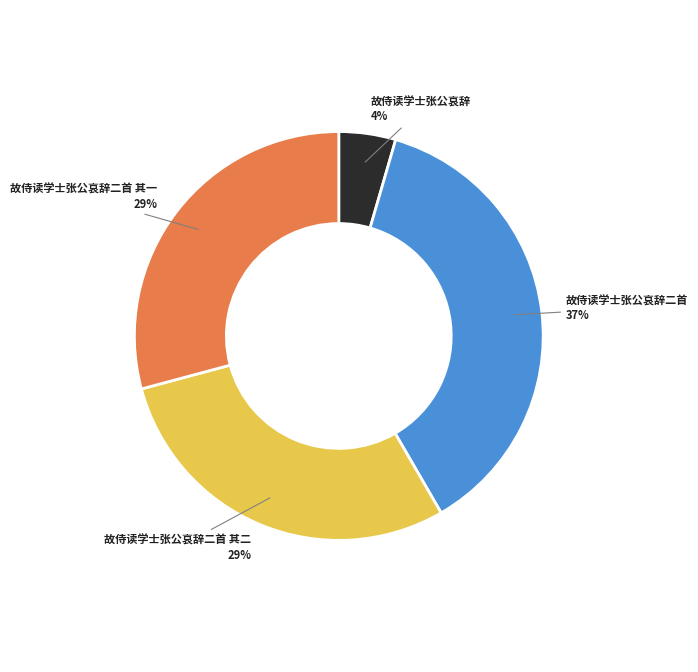

Combined, do 故侍读学士张公哀辞二首 其二 and 故侍读学士张公哀辞二首 其一 account for over 50%?

Yes